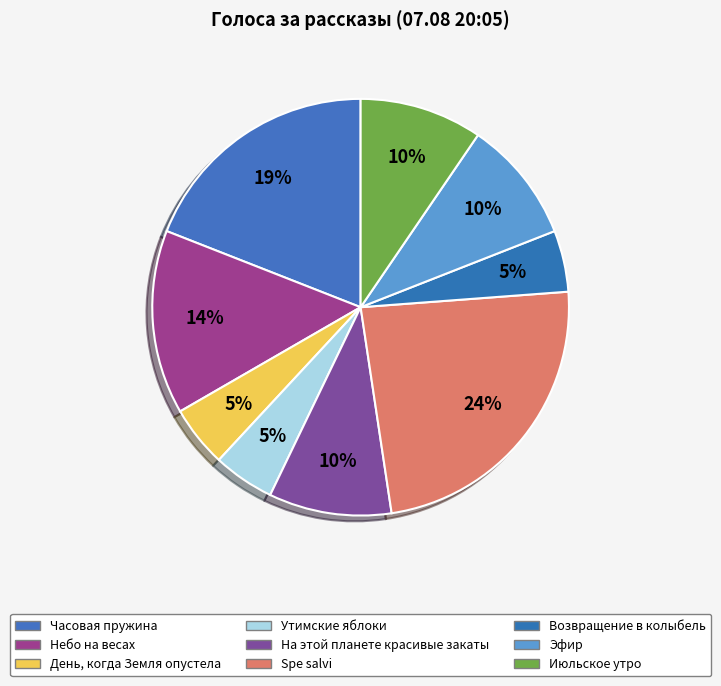

What percentage is the Возвращение в колыбель slice, to the nearest percent?

5%